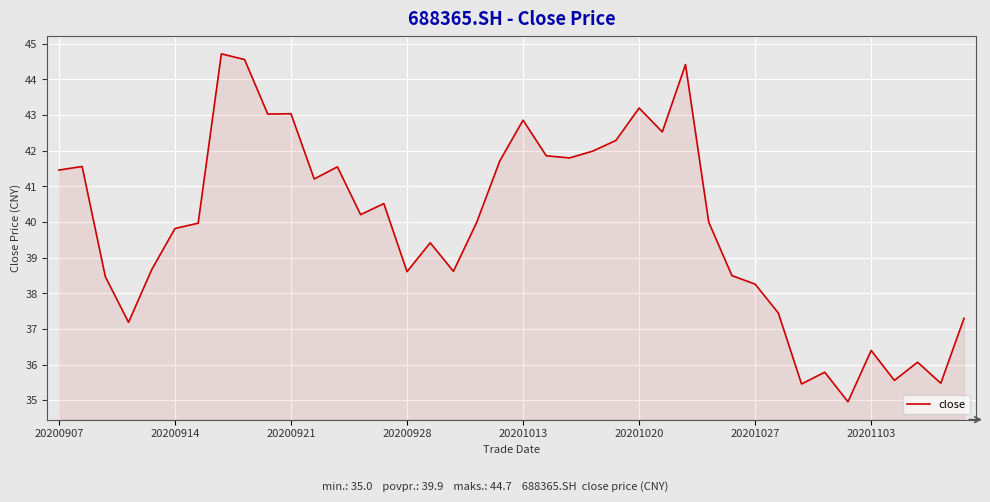

What is the maximum value shown in the chart?

44.7